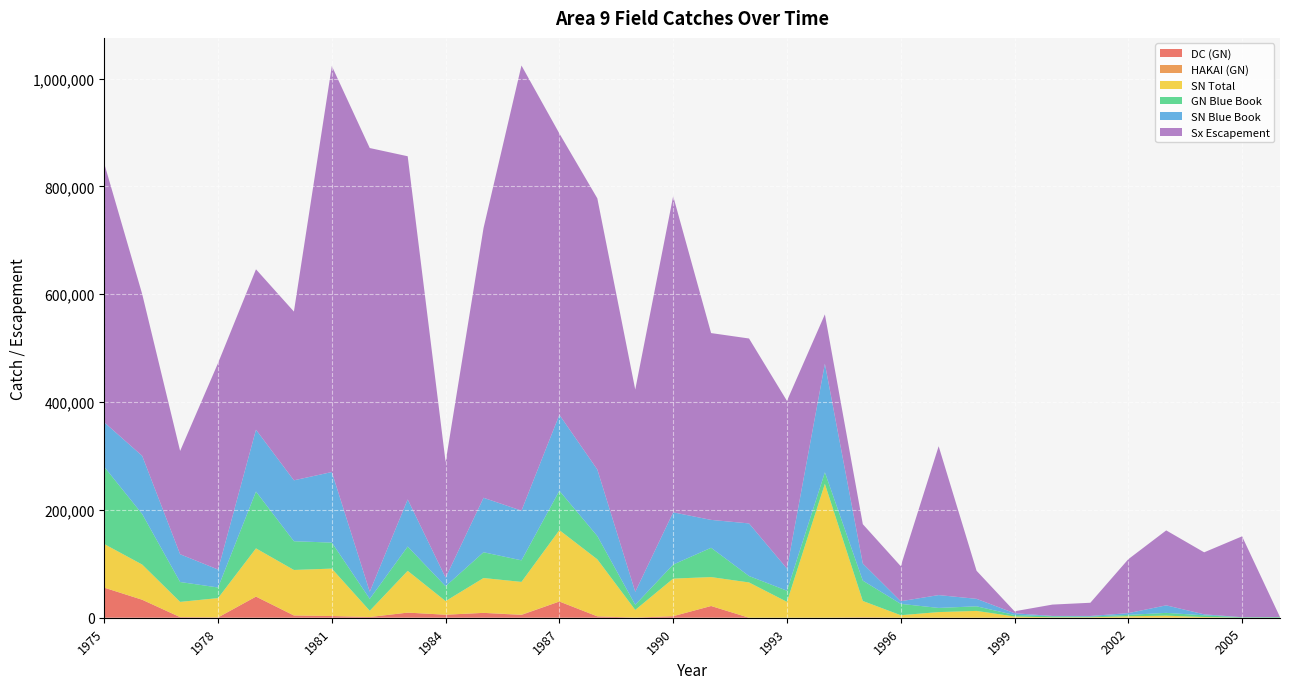

Reading left to right, extract all data points from this chart.

DC (GN): 1975=55765.0	1976=33355.4	1977=1114.2	1978=580.6	1979=39205.0	1980=4209.3	1981=3156.6	1982=1311.8	1983=9501.8	1984=5576.0	1985=9022.0	1986=5166.4	1987=30074.6	1988=2547.6	1989=162.4	1990=2883.8	1991=21756.9	1992=14.0	1993=0.0	1994=23.1	1995=627.3	1996=65.2	1997=50.5	1998=69.3	1999=1.0	2000=0.0	2001=0.0	2002=12.0	2003=68.0	2004=1.7	2005=0.0	2006=2.0
HAKAI (GN): 1975=0.0	1976=0.0	1977=0.0	1978=0.0	1979=0.0	1980=0.0	1981=0.0	1982=0.0	1983=0.0	1984=0.0	1985=0.0	1986=554.2	1987=0.0	1988=33.8	1989=0.0	1990=0.0	1991=0.0	1992=0.0	1993=0.0	1994=0.0	1995=0.0	1996=0.0	1997=0.0	1998=0.0	1999=0.0	2000=0.0	2001=0.0	2002=0.0	2003=0.0	2004=0.0	2005=0.0	2006=0.0
SN Total: 1975=80898.0	1976=65270.0	1977=28279.0	1978=35845.0	1979=89447.0	1980=84395.0	1981=87974.0	1982=11604.0	1983=77479.0	1984=25300.0	1985=64633.0	1986=60746.0	1987=132440.0	1988=105756.0	1989=14324.0	1990=69676.0	1991=53664.0	1992=65440.0	1993=29489.0	1994=248373.0	1995=30456.0	1996=4633.0	1997=10422.0	1998=12581.0	1999=2311.0	2000=719.0	2001=872.0	2002=2730.0	2003=3736.0	2004=1337.0	2005=0.0	2006=0.0
GN Blue Book: 1975=143072.0	1976=93693.0	1977=36867.0	1978=19703.0	1979=105387.0	1980=53284.0	1981=48233.0	1982=22074.0	1983=45019.0	1984=27575.0	1985=47803.0	1986=39998.0	1987=72921.0	1988=43213.0	1989=9552.0	1990=26046.0	1991=54333.0	1992=11900.0	1993=20660.0	1994=21287.0	1995=37734.0	1996=21025.0	1997=7712.0	1998=8534.0	1999=2801.0	2000=1962.0	2001=1352.0	2002=2529.0	2003=5212.0	2004=3095.0	2005=950.0	2006=1189.0
SN Blue Book: 1975=82642.0	1976=107906.0	1977=51481.0	1978=33280.0	1979=114726.0	1980=112990.0	1981=130880.0	1982=13214.0	1983=87451.0	1984=15895.0	1985=100995.0	1986=92197.0	1987=140994.0	1988=123376.0	1989=23986.0	1990=96885.0	1991=51730.0	1992=97580.0	1993=41092.0	1994=201488.0	1995=31707.0	1996=4903.0	1997=23828.0	1998=13852.0	1999=3239.0	2000=593.0	2001=1051.0	2002=3263.0	2003=13968.0	2004=1888.0	2005=16.0	2006=0.0
Sx Escapement: 1975=480002.0	1976=300000.0	1977=191600.0	1978=383000.0	1979=297525.0	1980=313000.0	1981=753075.0	1982=823000.0	1983=636502.0	1984=214301.0	1985=500430.0	1986=825626.0	1987=521700.0	1988=503000.0	1989=375175.0	1990=586510.0	1991=346500.0	1992=343005.0	1993=311000.0	1994=91500.0	1995=73000.0	1996=65000.0	1997=276100.0	1998=52020.0	1999=3600.0	2000=21110.0	2001=24500.0	2002=100000.0	2003=139000.0	2004=115000.0	2005=150000.0	2006=0.0